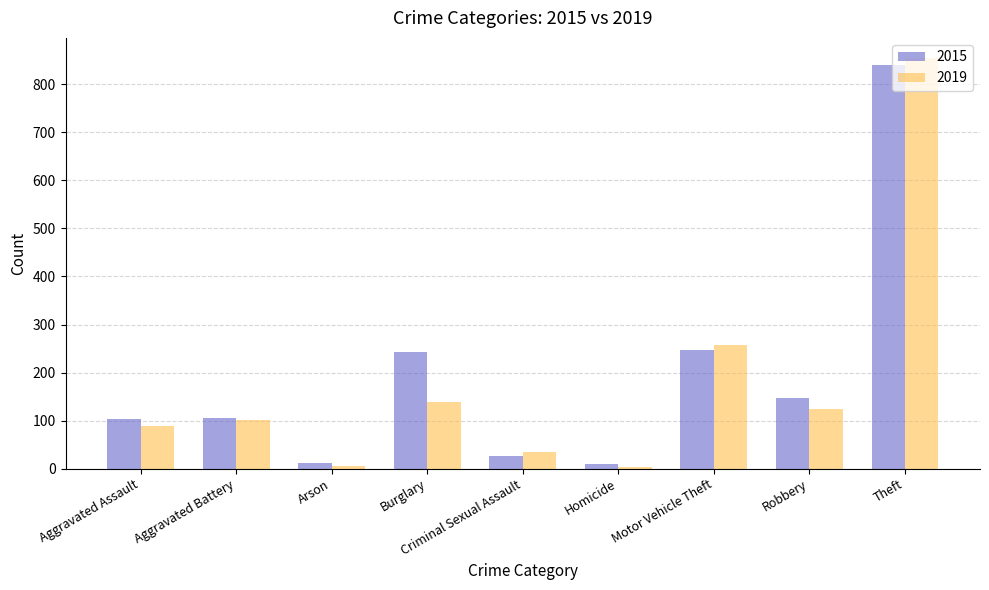

Rank the series by their average value, from highest to lowest.

2015, 2019